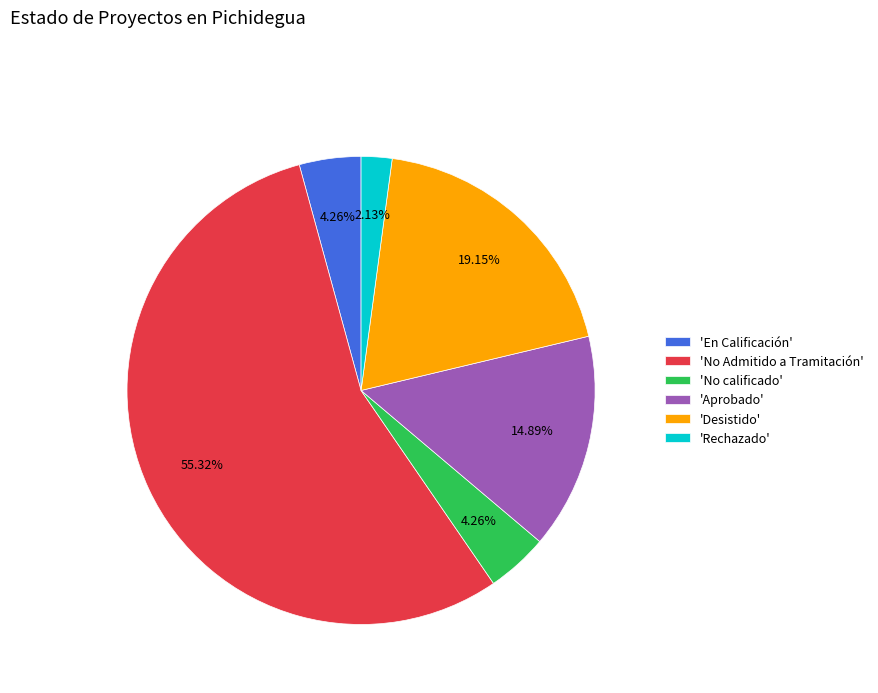

Is there a majority slice in this chart?

Yes